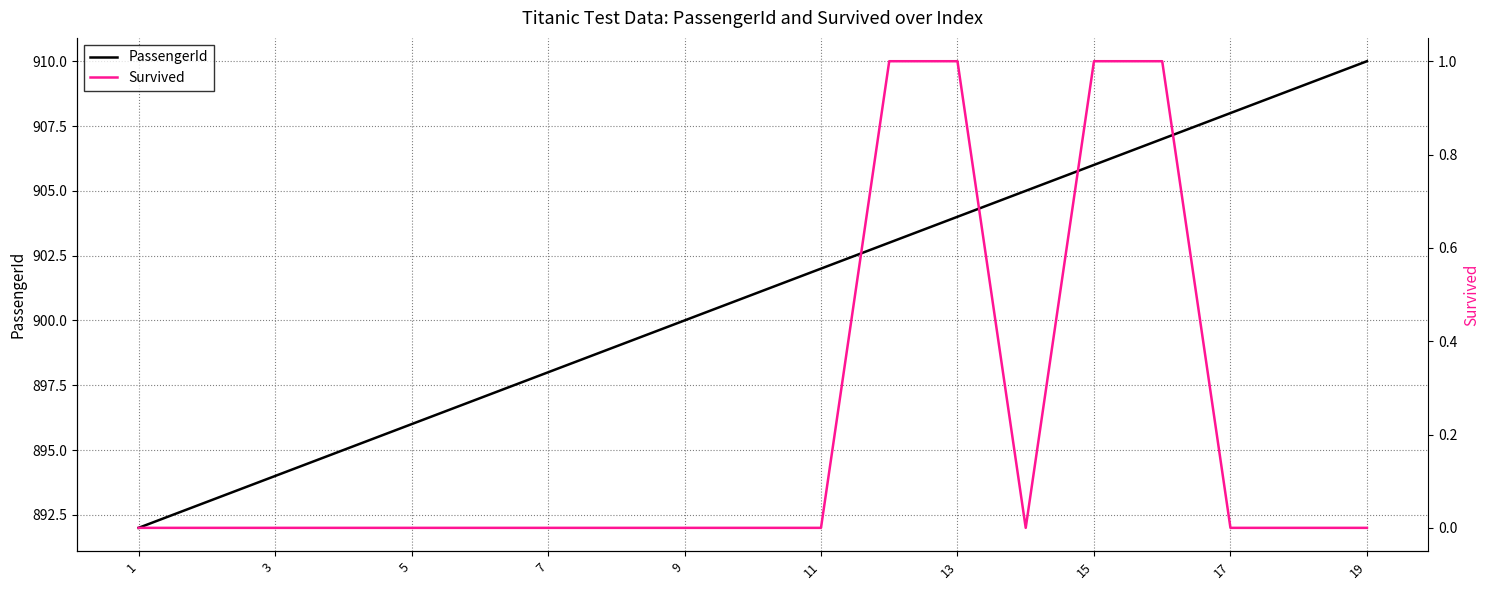

At which label does PassengerId reach its peak?

19